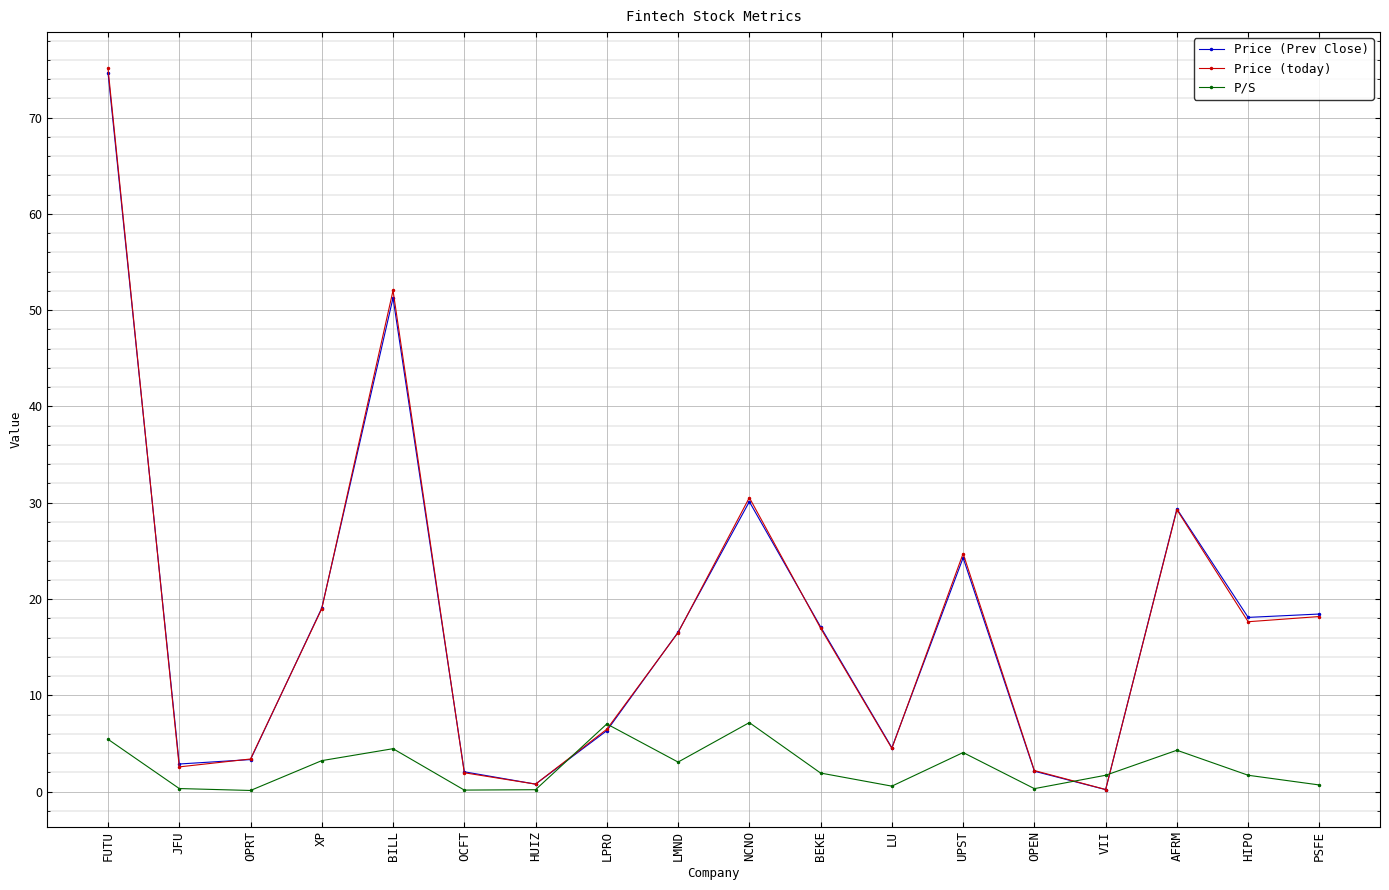

Where is the first local maximum for Price (today)?

BILL